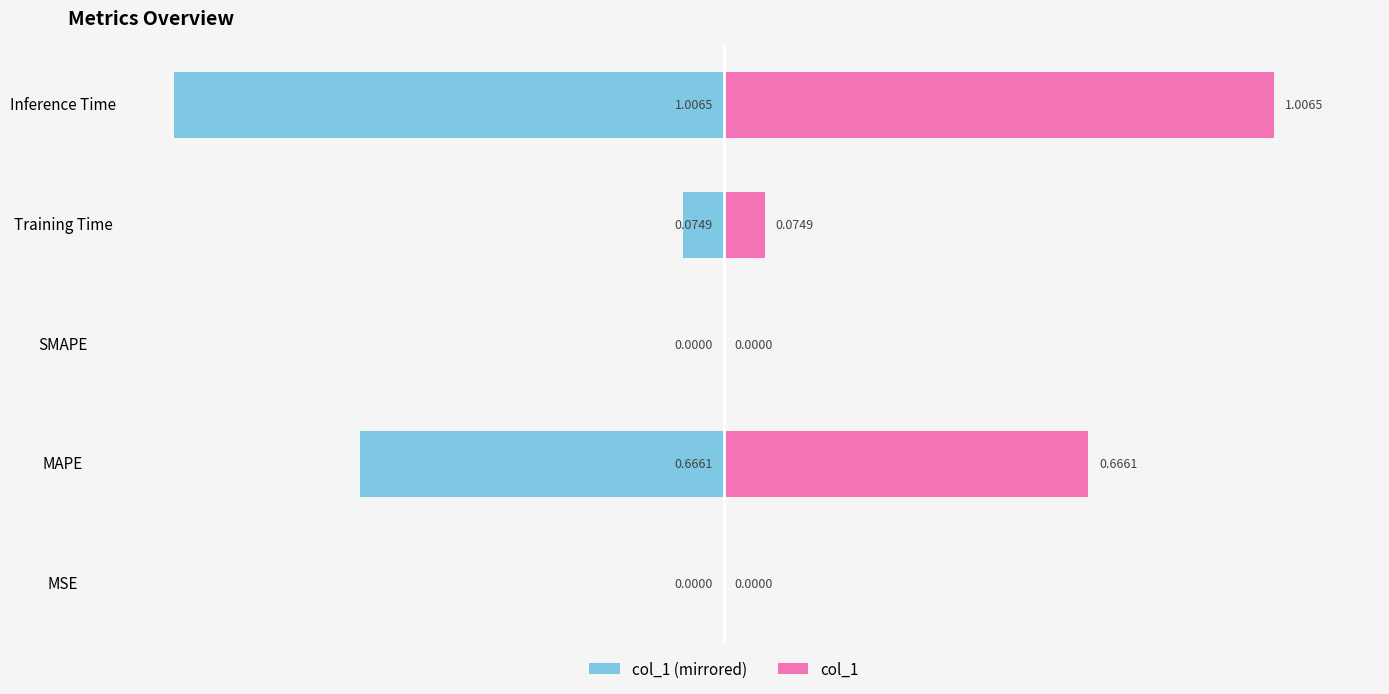

Reading left to right, what are all the values shown in this chart?

col_1 (left mirror): -0.0	-0.7	0.0	-0.1	-1.0
col_1: 0.0	0.7	0.0	0.1	1.0